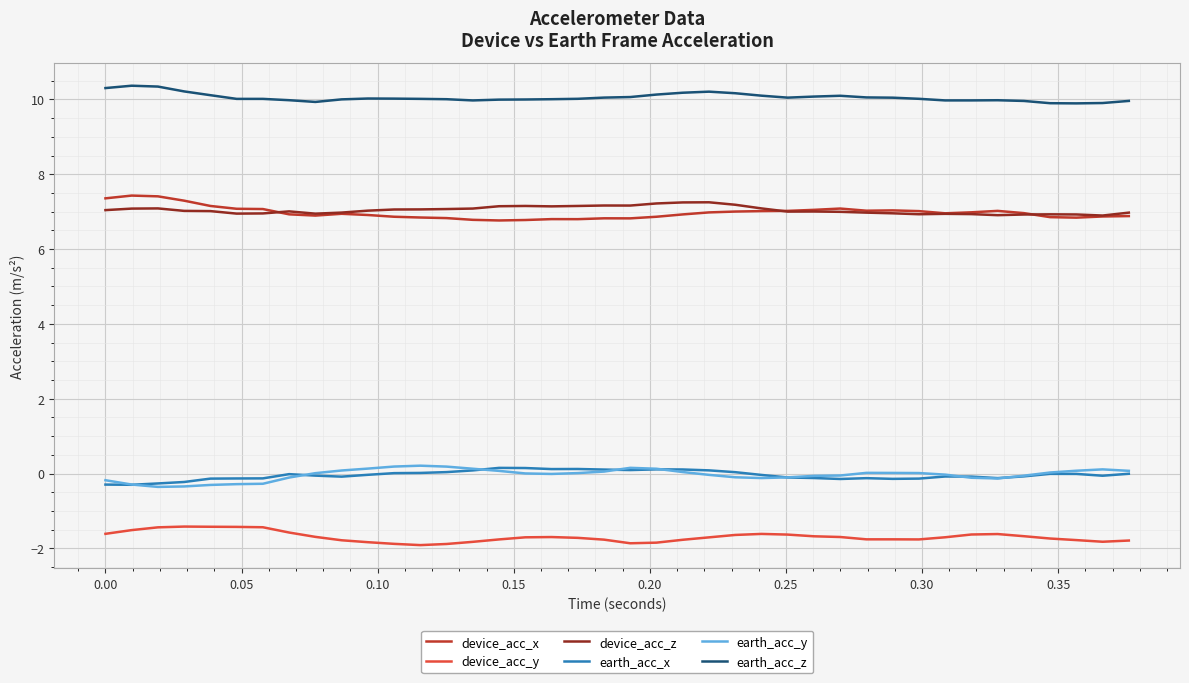

What is the maximum value shown in the chart?

10.4